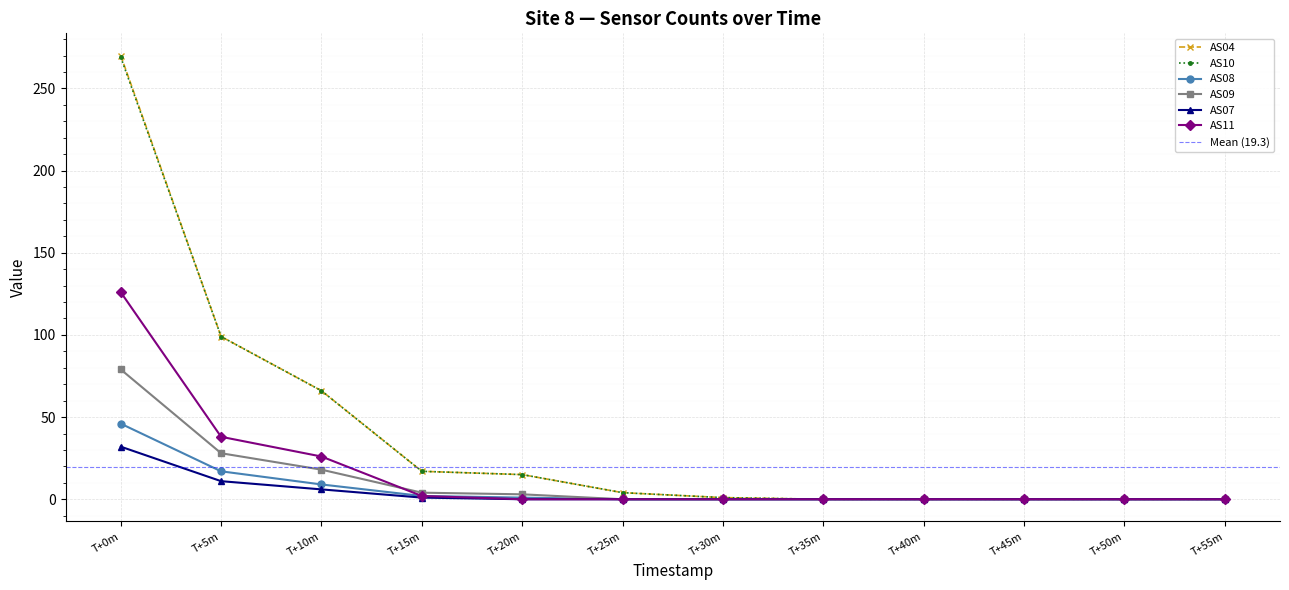

The AS11 series shows -62 at T+50m. True or false?

False